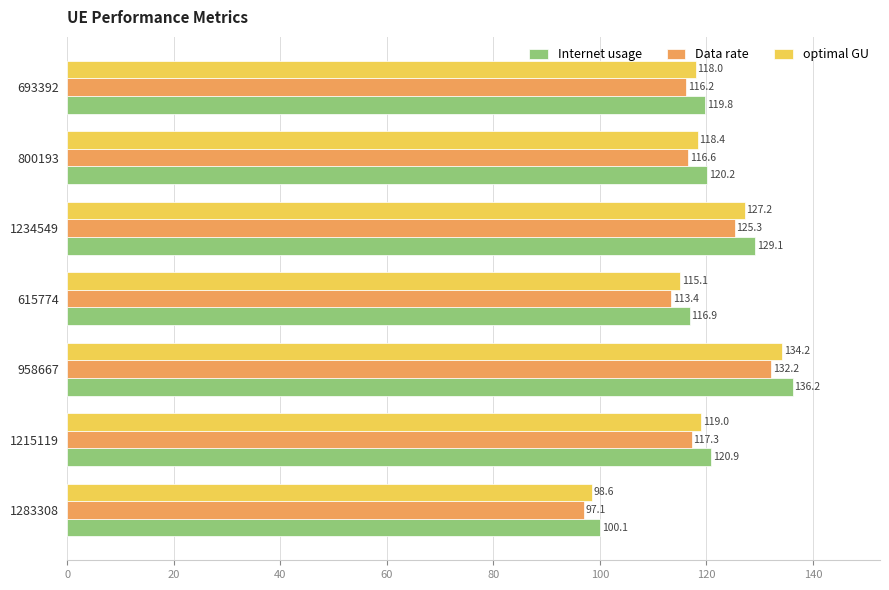

Is the value of Data rate at 800193 greater than the value of Internet usage at 800193?

No